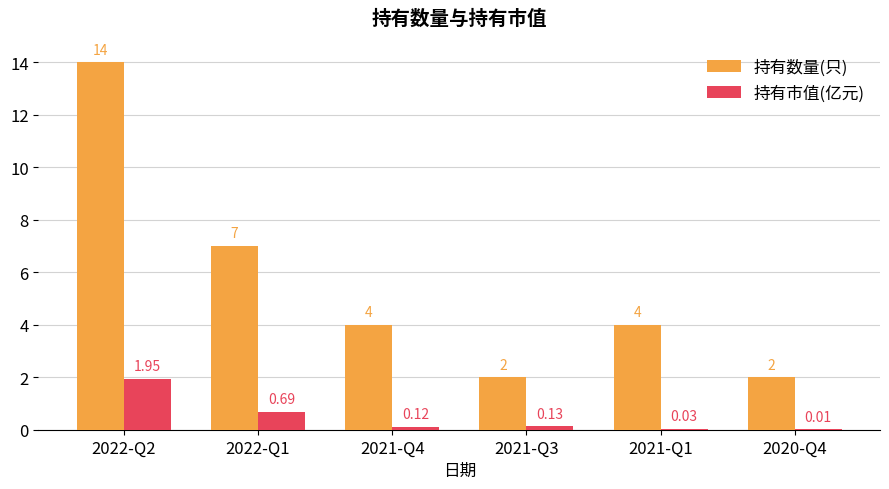

Are the bars grouped side by side (vs. stacked)?

Yes